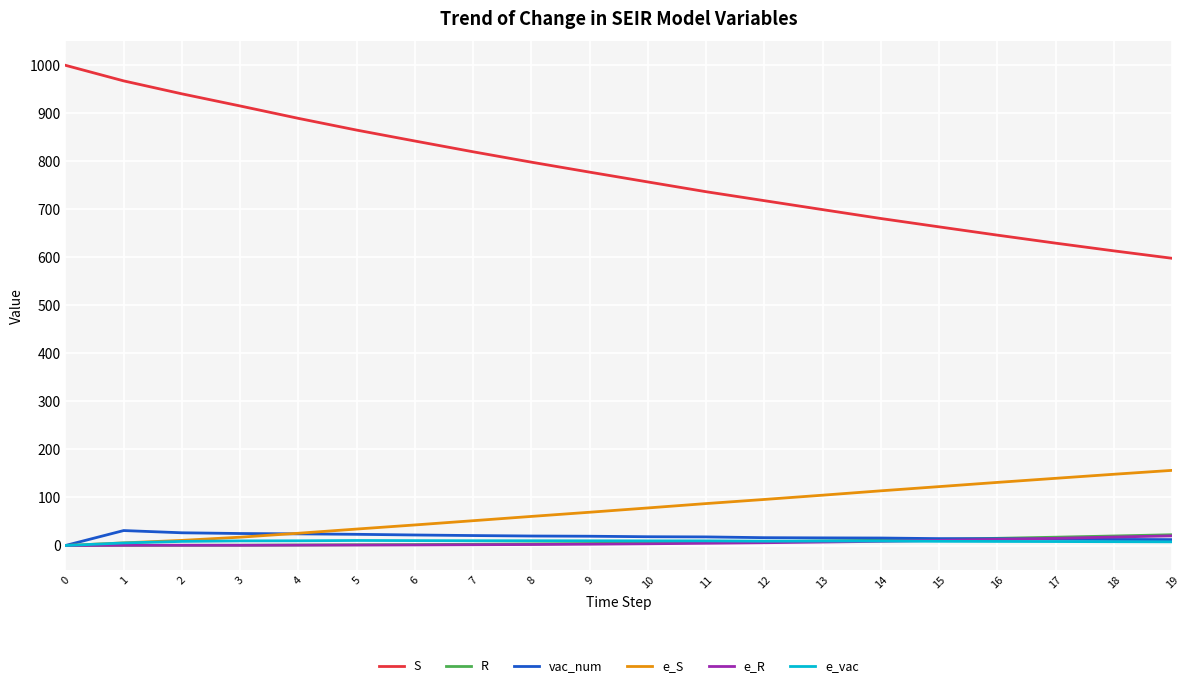

True or false: e_vac has more than 1 points higher than both neighbors.

True